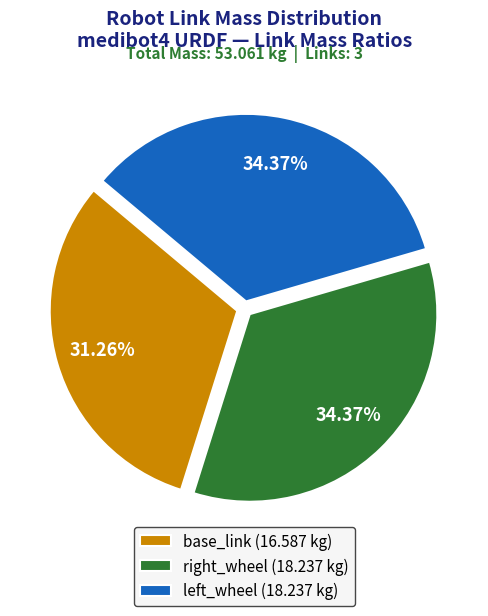

What percentage is the right_wheel slice, to the nearest percent?

34%